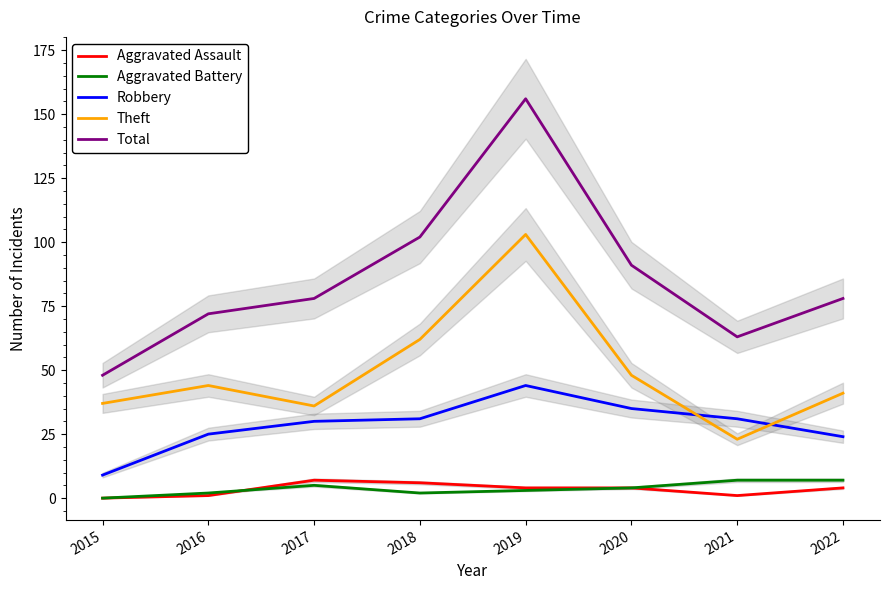

The Robbery series shows 30 at 2017. True or false?

True